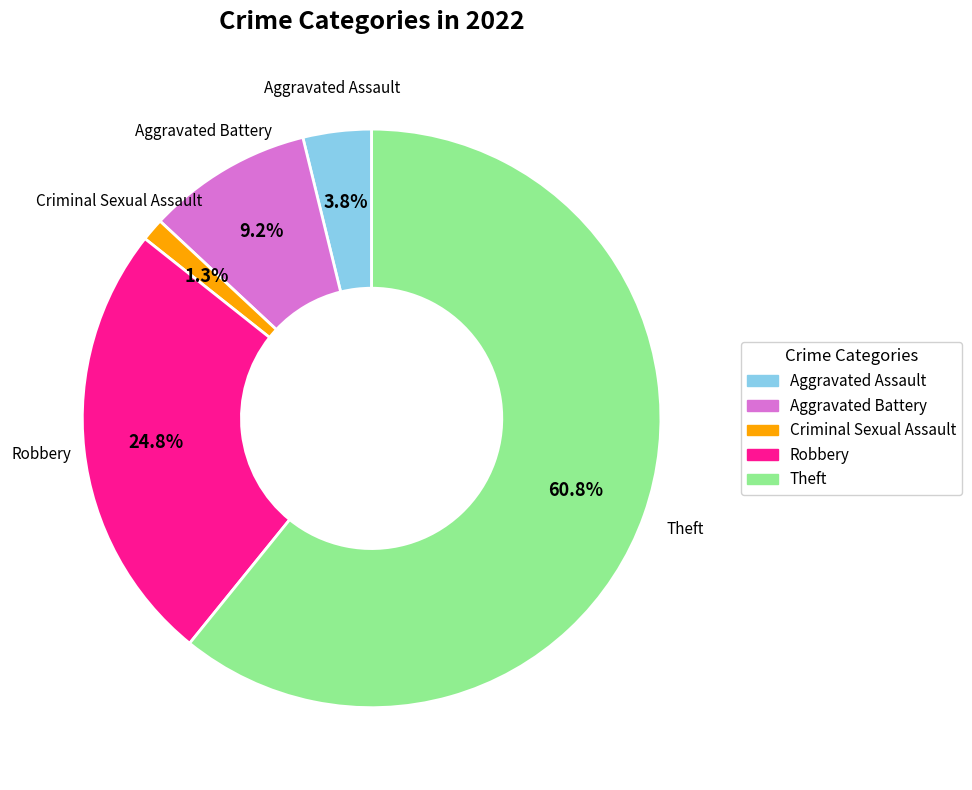

The Criminal Sexual Assault slice represents 1% of the pie. True or false?

True